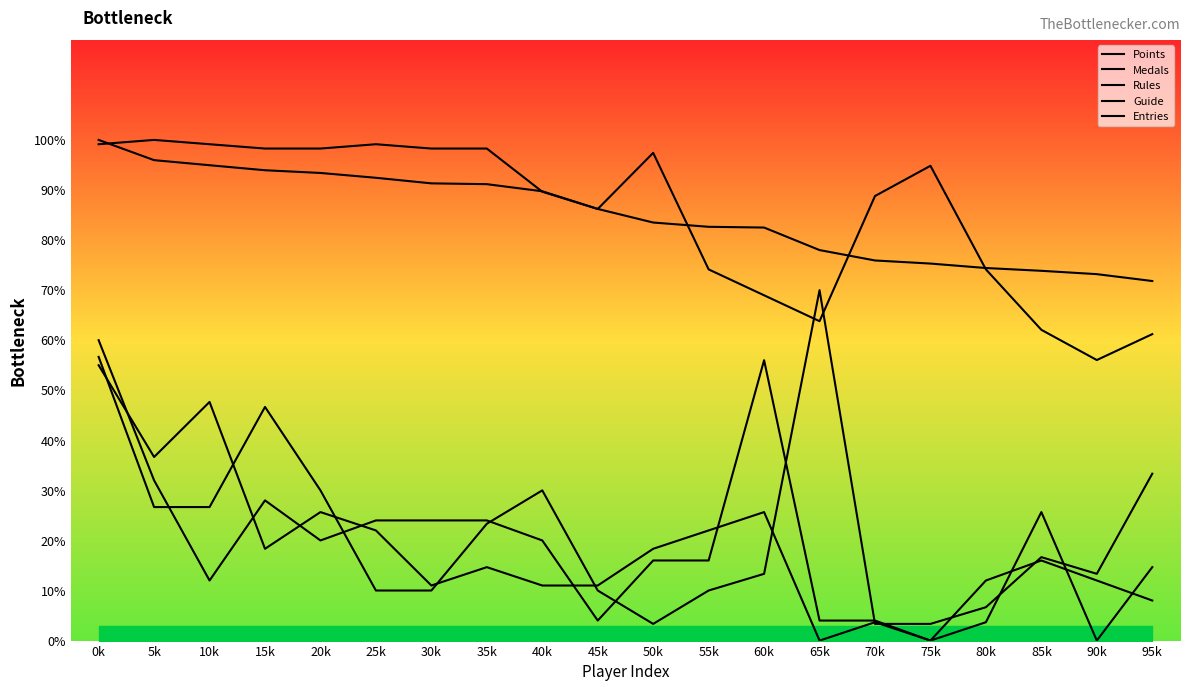

What is the label of the 11th point from the right?

45k